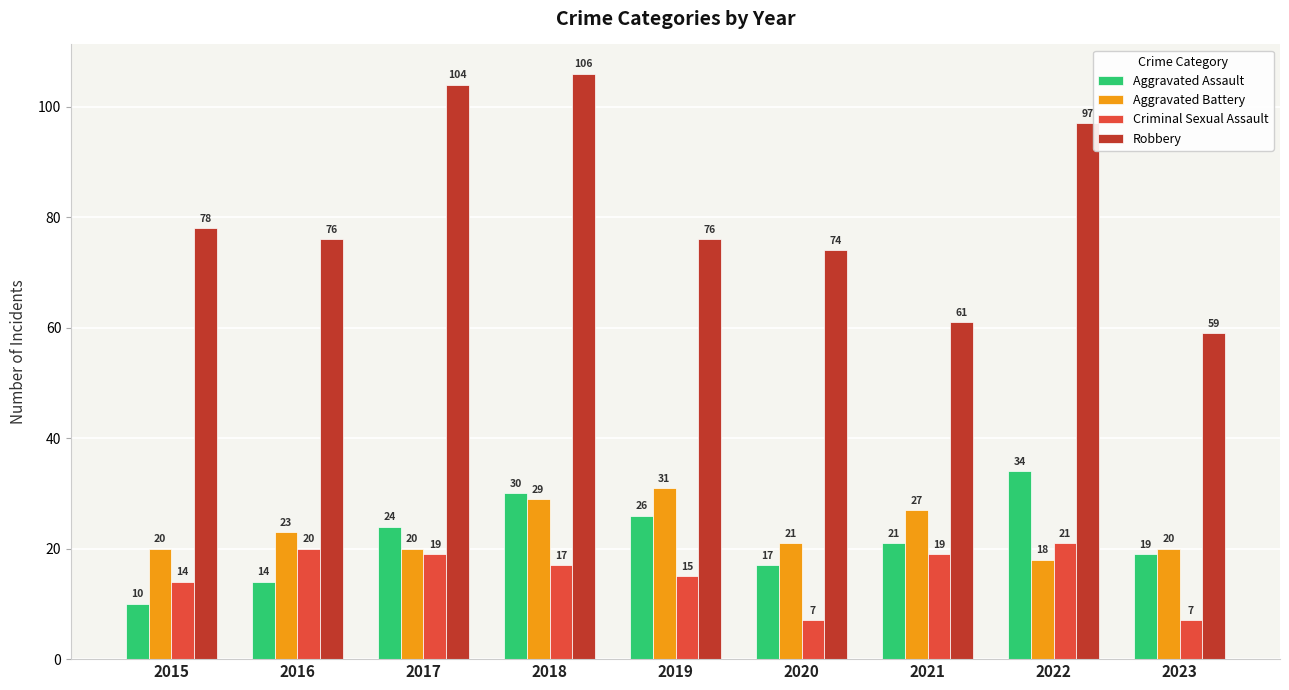

True or false: Aggravated Assault has a value of 35 at 2021.

False